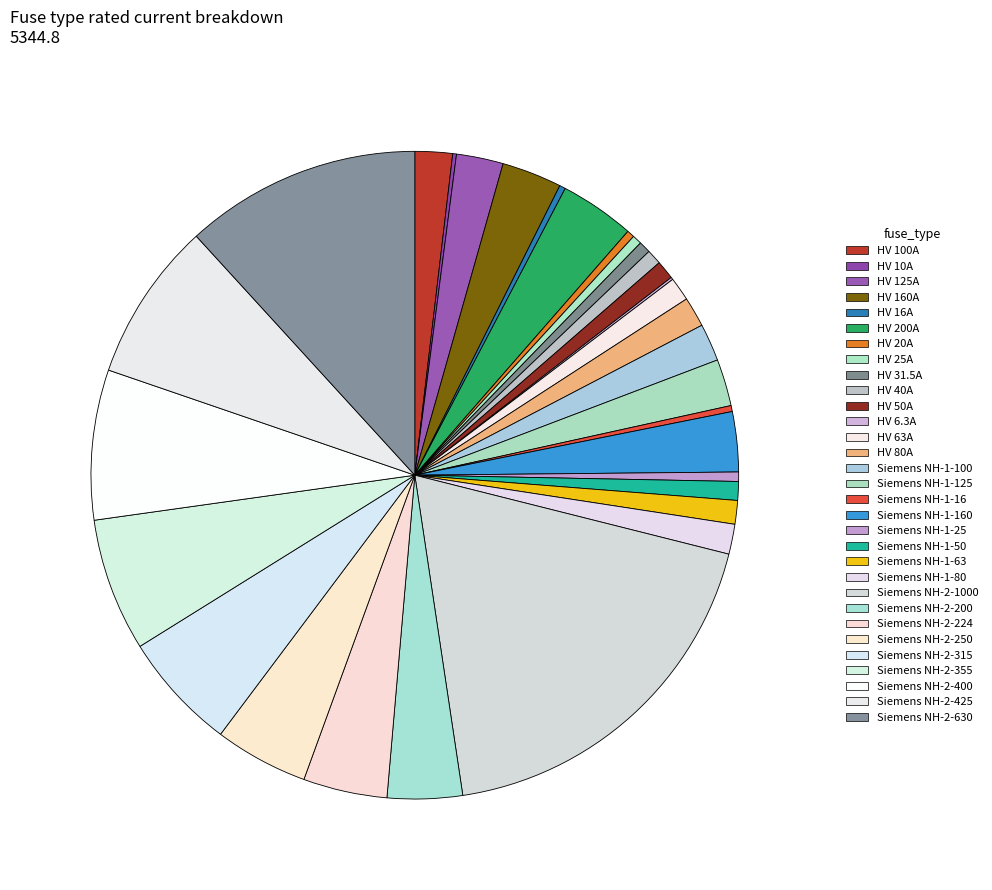

To the nearest percent, what is the average slice percentage?

3%